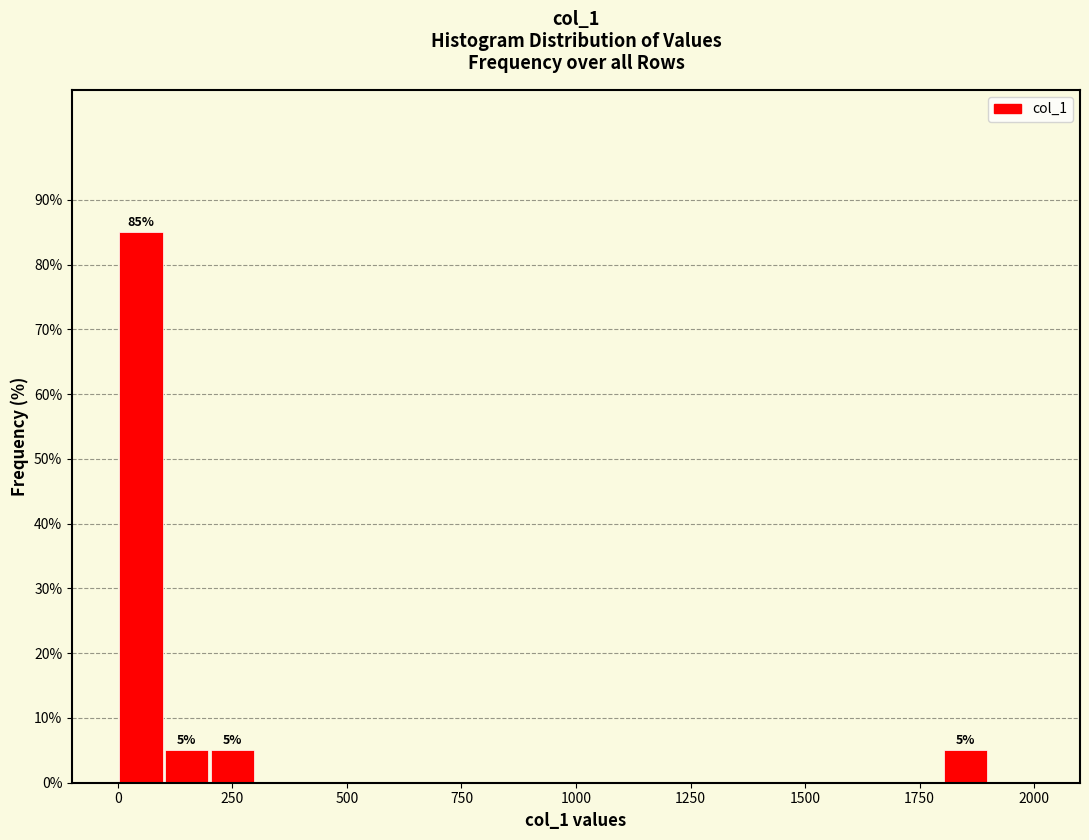

Read against the x-axis, roughly where is the centre of the tallest bar?

50